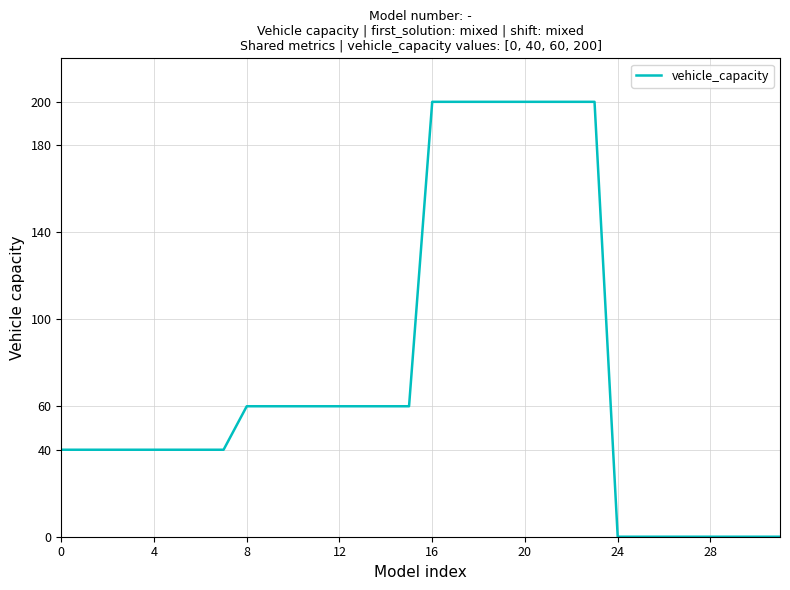

What is the sum of all values?

2400